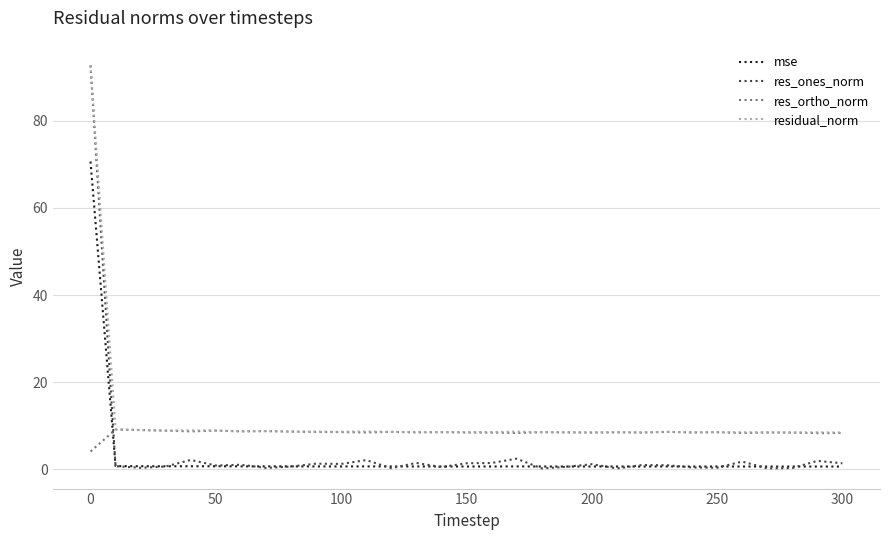

What is the difference between the second highest and second lowest values in the residual_norm series?

0.7